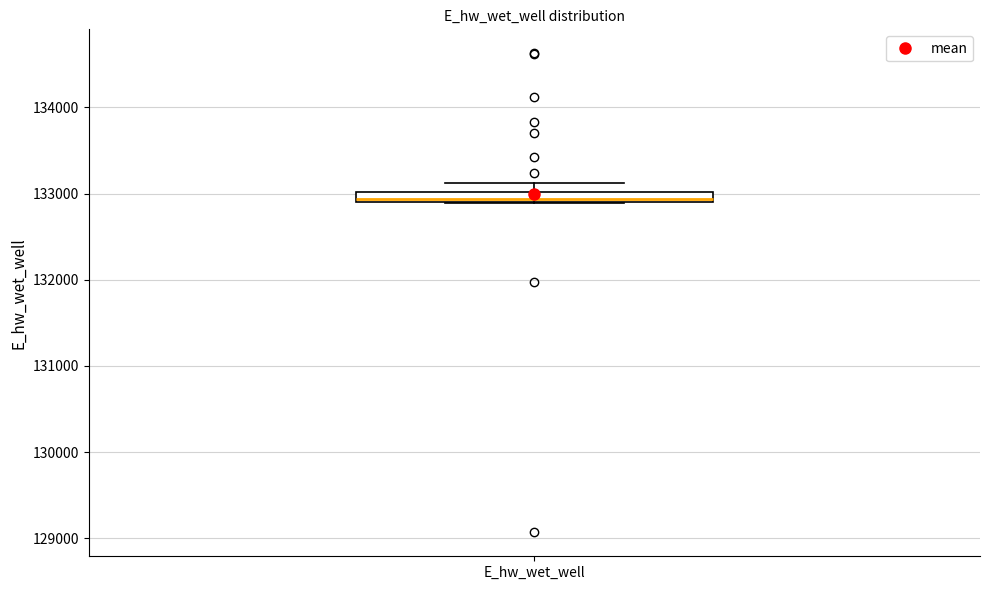

Where does the upper whisker of the box for E_hw_wet_well end on the y-axis? The values are not printed on the chart, so give them approximately, as read against the axis.

133100